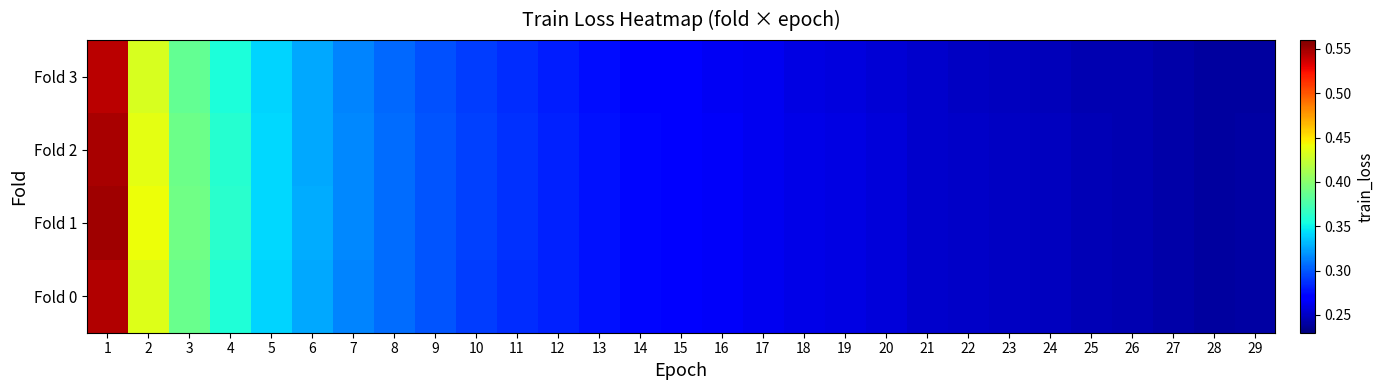

Which has a higher value, 27 or 11?

11